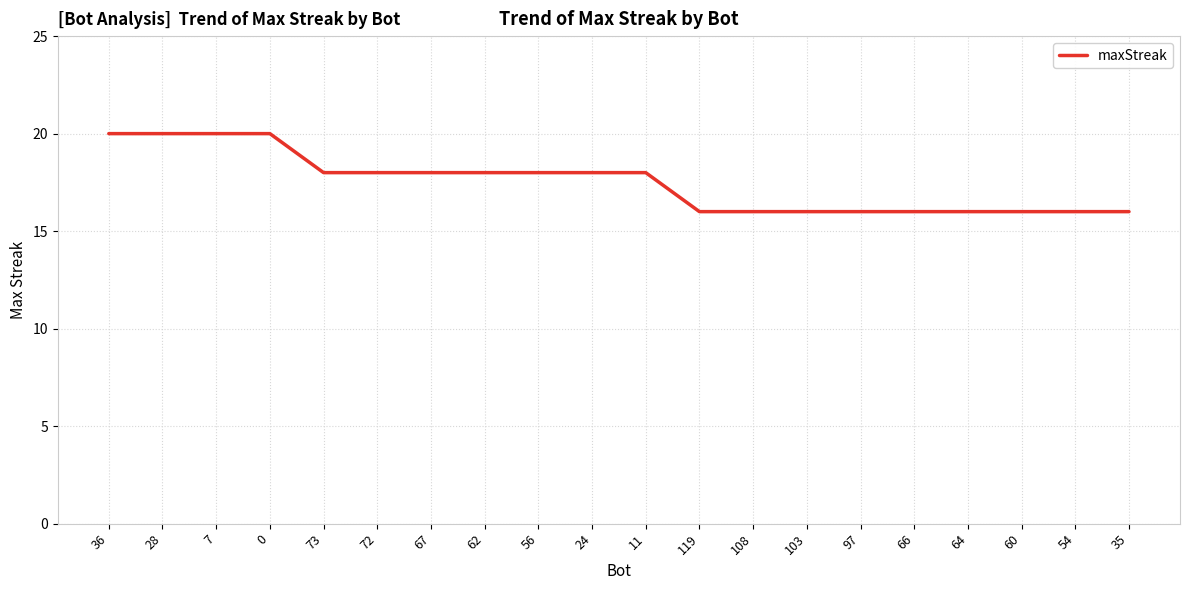

The value at 36 is 13. True or false?

False